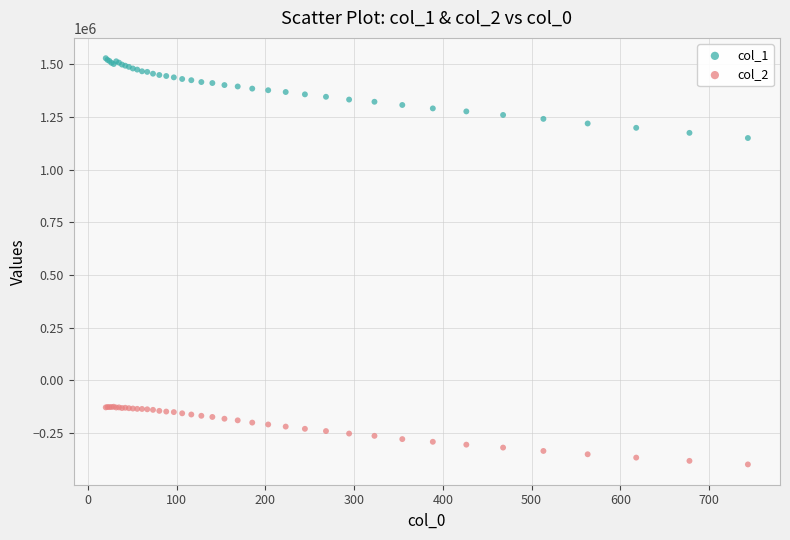

Which series has the largest Y range (max minus min)?

col_1